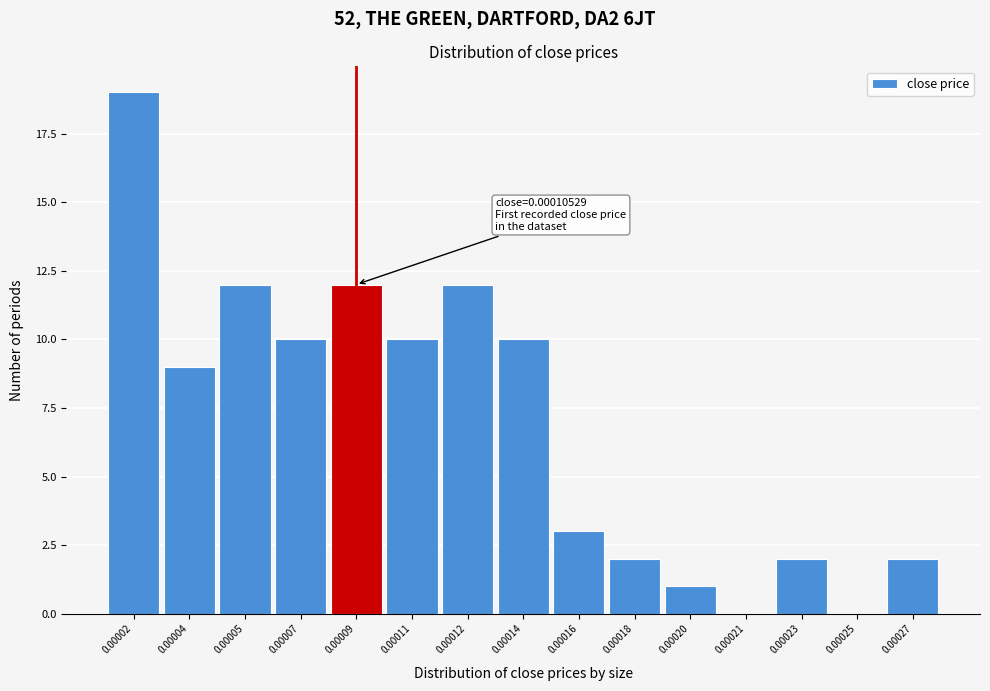

Reading right to left, list all the values displayed in this chart.

0.00027=2	0.00025=0	0.00023=2	0.00021=0	0.00020=1	0.00018=2	0.00016=3	0.00014=10	0.00012=12	0.00011=10	0.00009=12	0.00007=10	0.00005=12	0.00004=9	0.00002=19